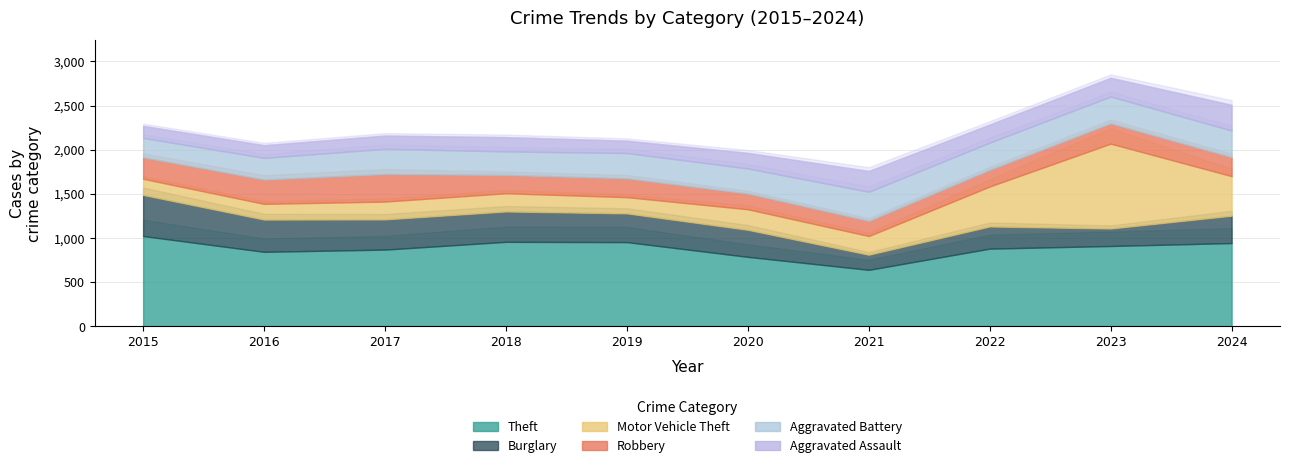

Reading left to right, transcribe all the data shown in this chart.

Theft: 2015=1023	2016=844	2017=869	2018=957	2019=954	2020=787	2021=640	2022=880	2023=910	2024=943
Burglary: 2015=465	2016=365	2017=342	2018=344	2019=325	2020=306	2021=171	2022=251	2023=198	2024=310
Motor Vehicle Theft: 2015=183	2016=178	2017=202	2018=206	2019=184	2020=233	2021=212	2022=453	2023=961	2024=448
Robbery: 2015=244	2016=275	2017=312	2018=208	2019=213	2020=178	2021=171	2022=188	2023=230	2024=215
Aggravated Battery: 2015=219	2016=246	2017=285	2018=266	2019=287	2020=284	2021=330	2022=309	2023=304	2024=301
Aggravated Assault: 2015=137	2016=144	2017=151	2018=162	2019=140	2020=177	2021=236	2022=205	2023=212	2024=292